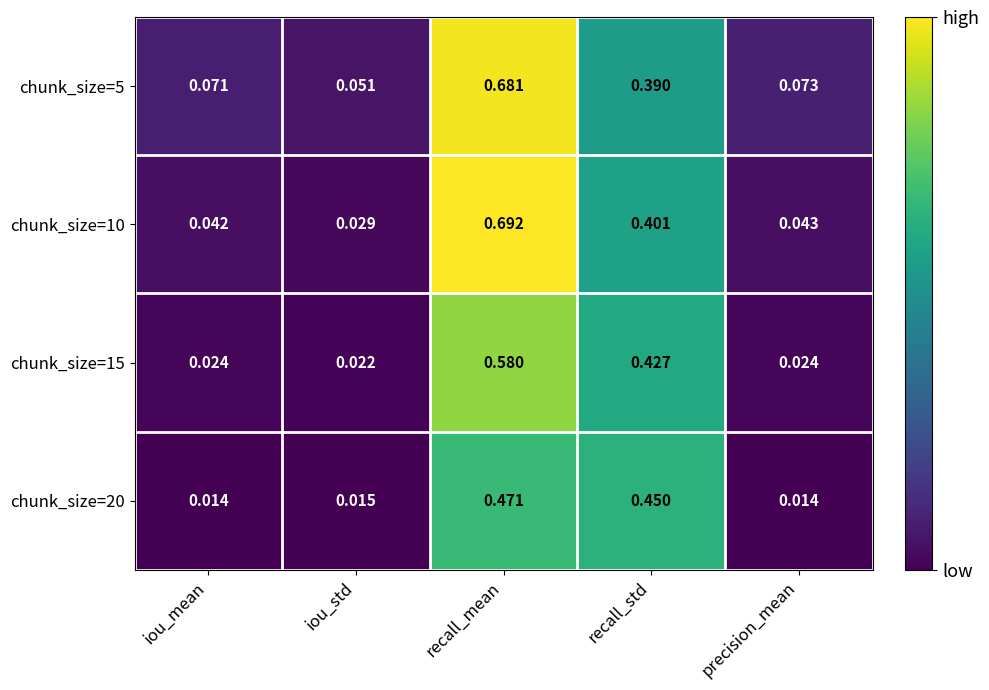

Is the value of chunk_size=5 at precision_mean greater than the value of chunk_size=10 at precision_mean?

Yes